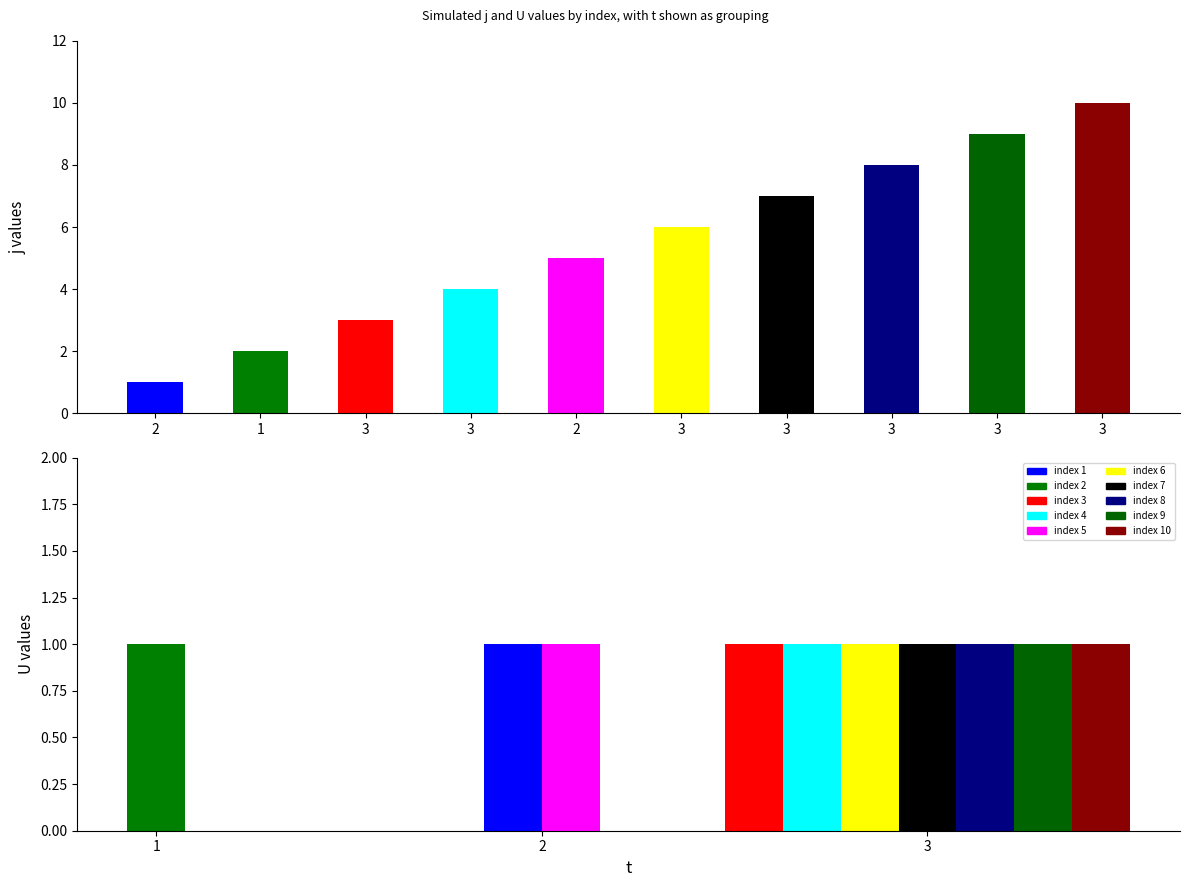

What is the sum of the j values at 9 and 4?

13